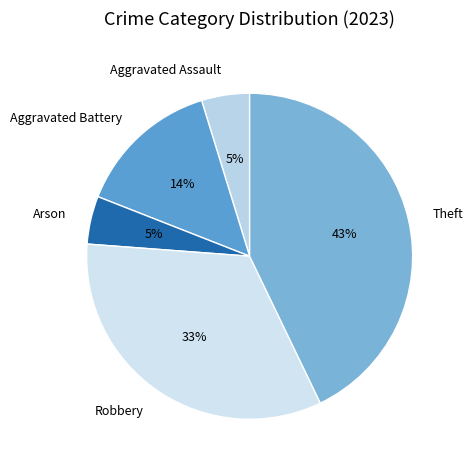

Does any single category account for the majority?

No